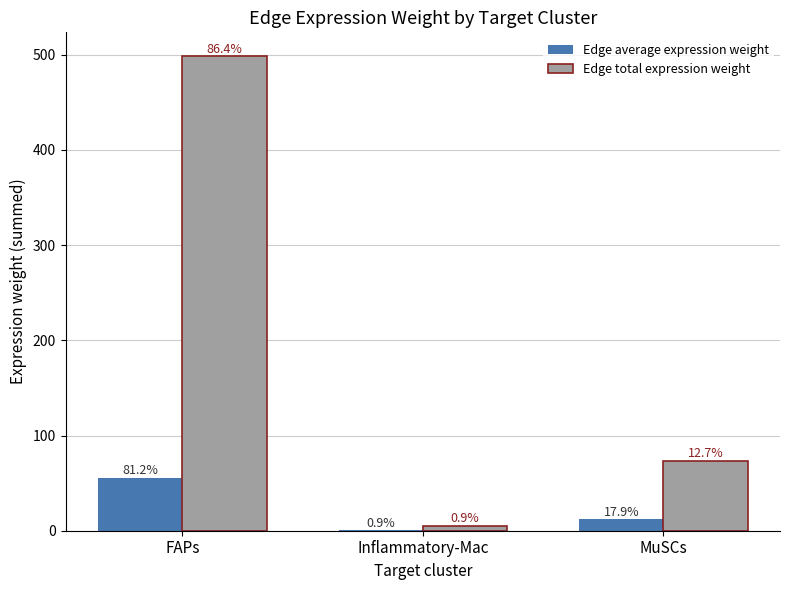

Are the bars horizontal?

No